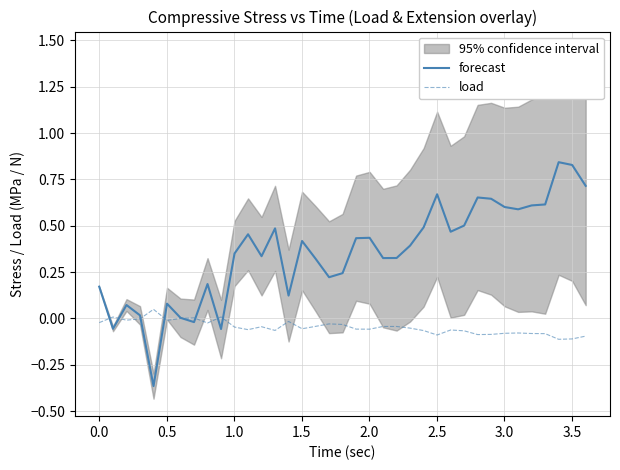

The value of forecast at 0.0 is 0.0. True or false?

False